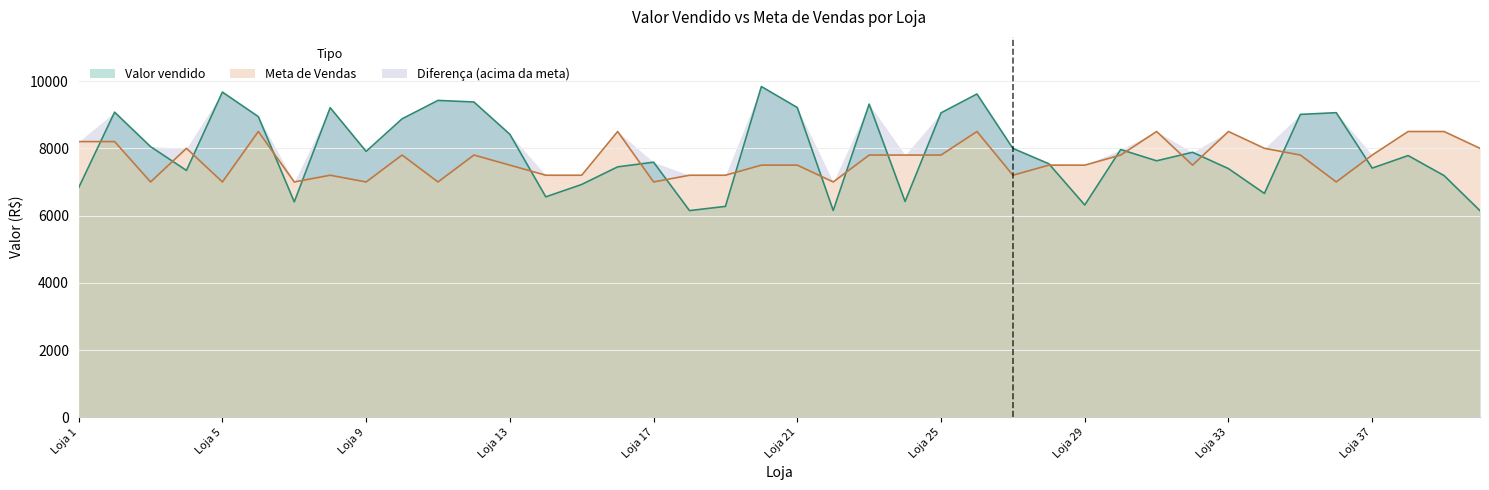

What is the difference between the highest and lowest values at Loja 18?

1051.5